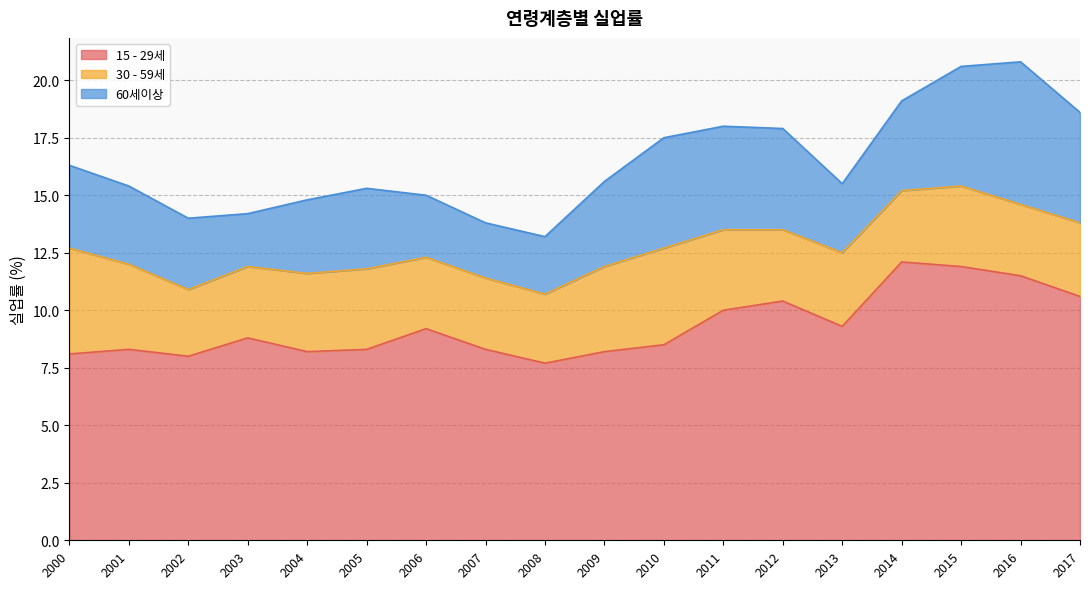

Is it true that 60세이상 equals 2.3 at 2003?

True